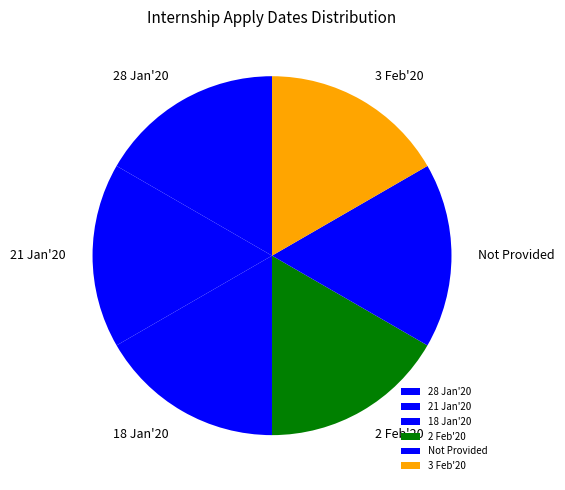

The 18 Jan'20 slice represents 17% of the pie. True or false?

True